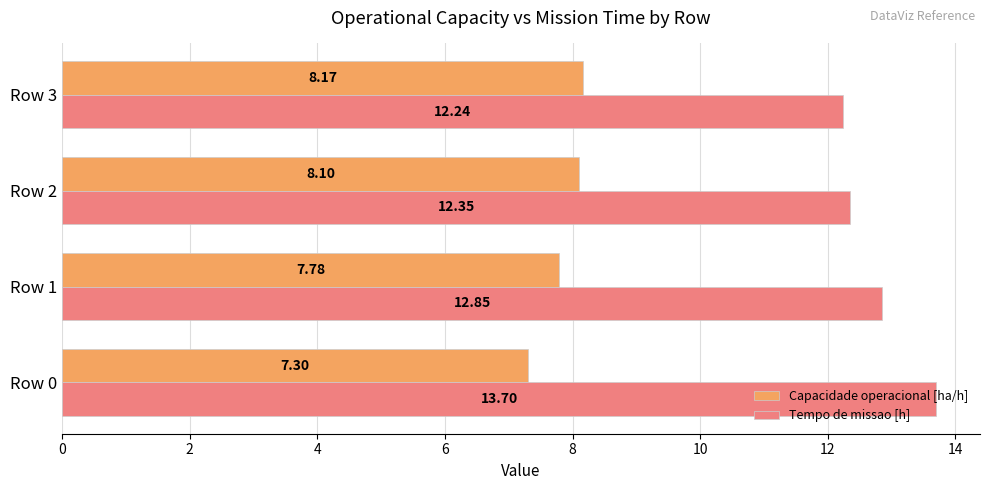

What is the sum of all Tempo de missao [h] values?

51.1